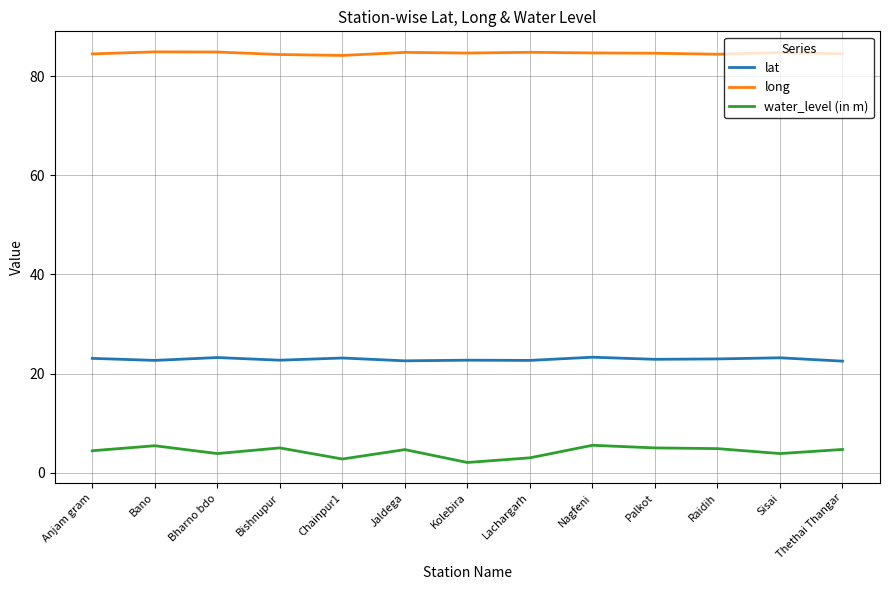

True or false: lat and long cross at least once.

False